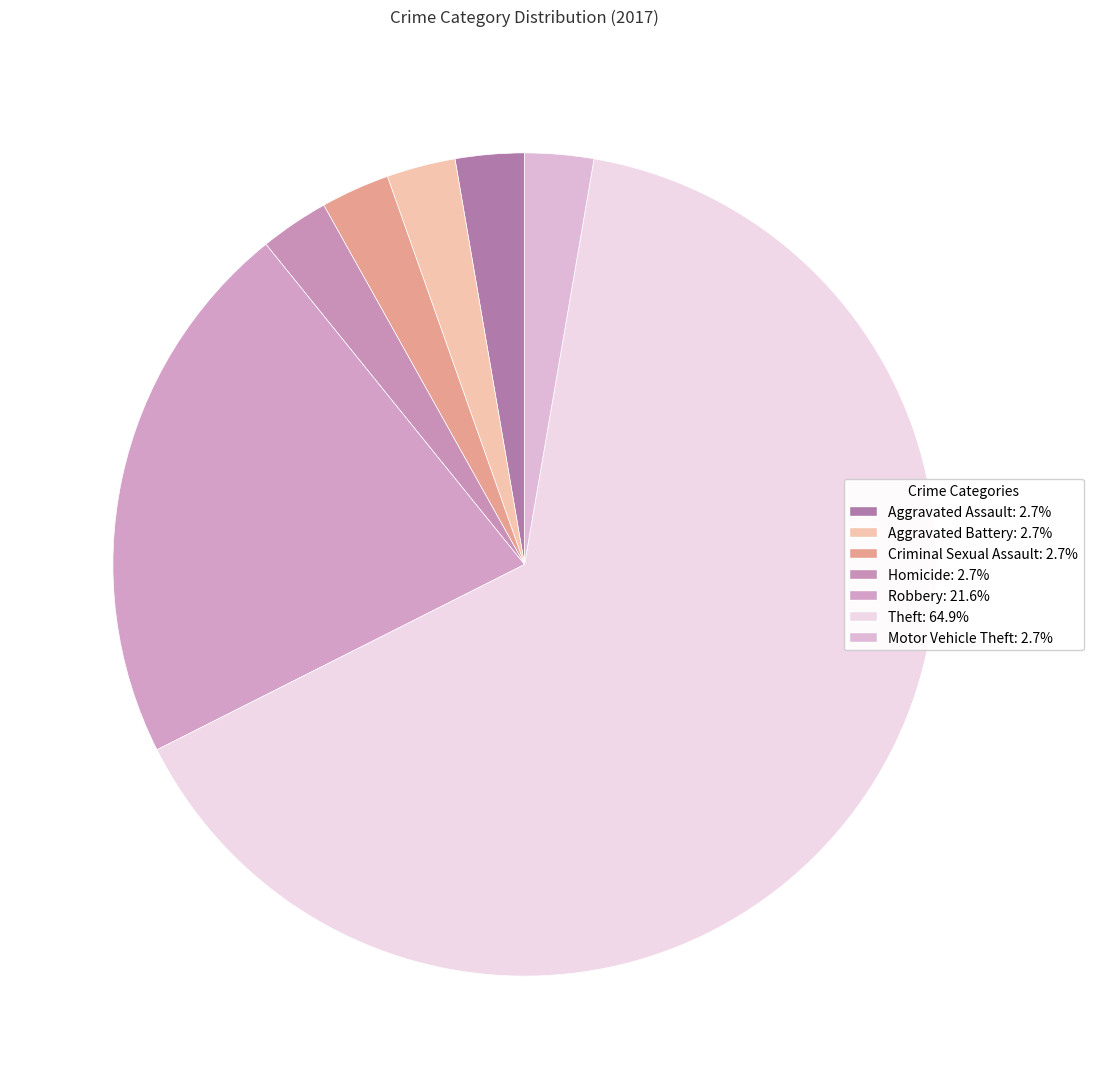

Count the number of slices in the pie.

7